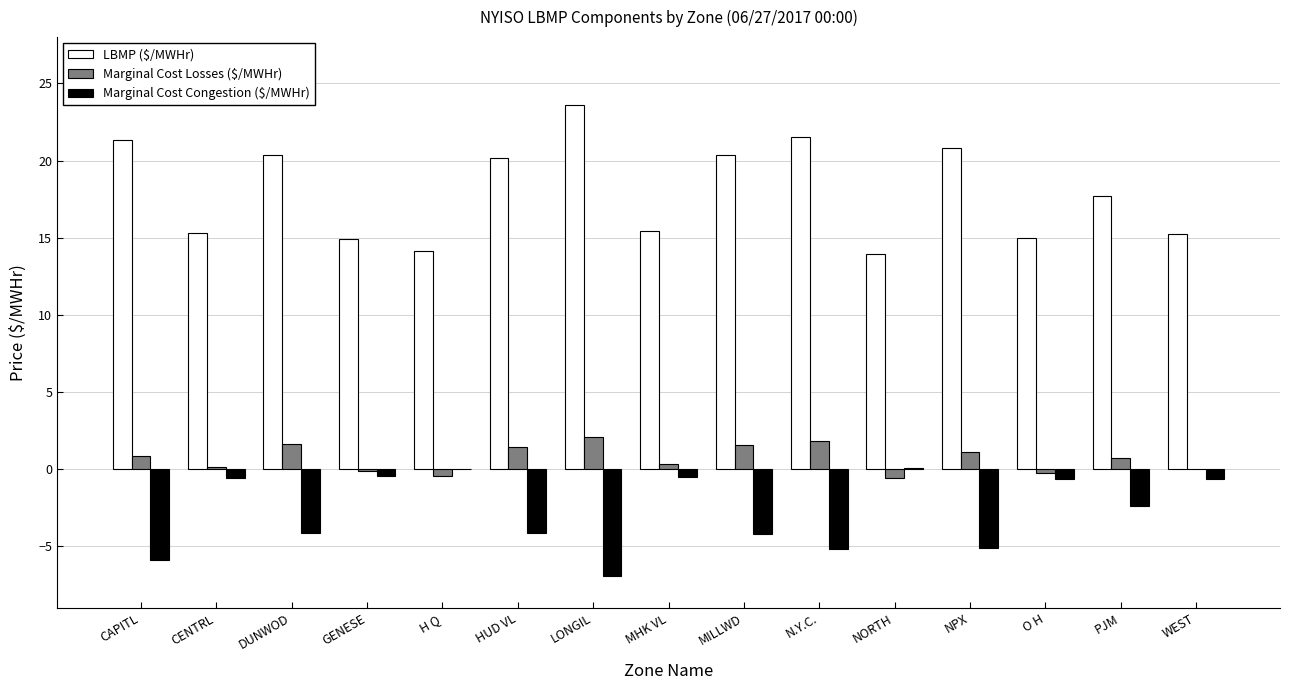

How many data points does each series have?

15